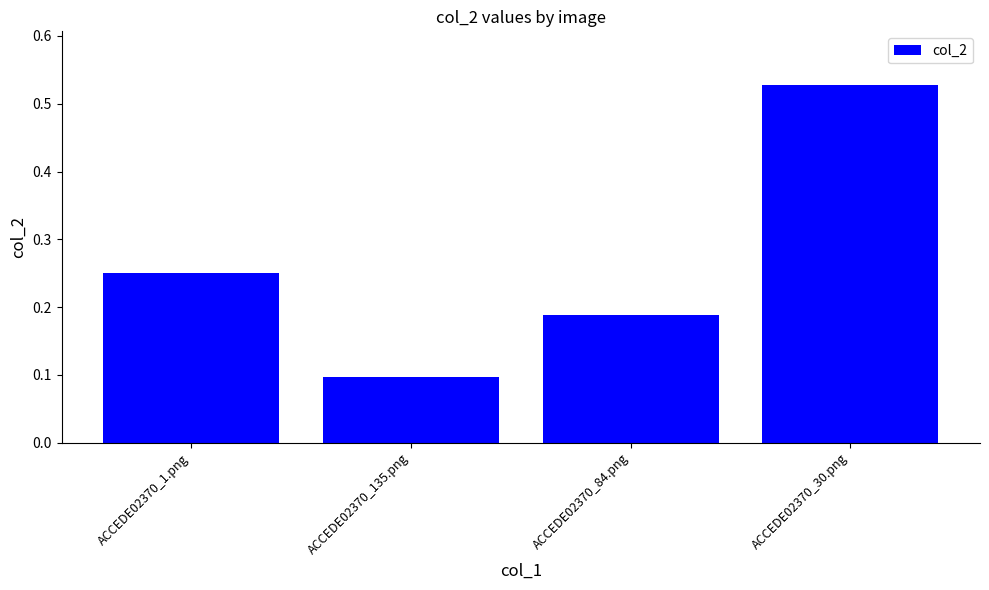

Rank the categories by value from lowest to highest.

ACCEDE02370_135.png, ACCEDE02370_84.png, ACCEDE02370_1.png, ACCEDE02370_30.png